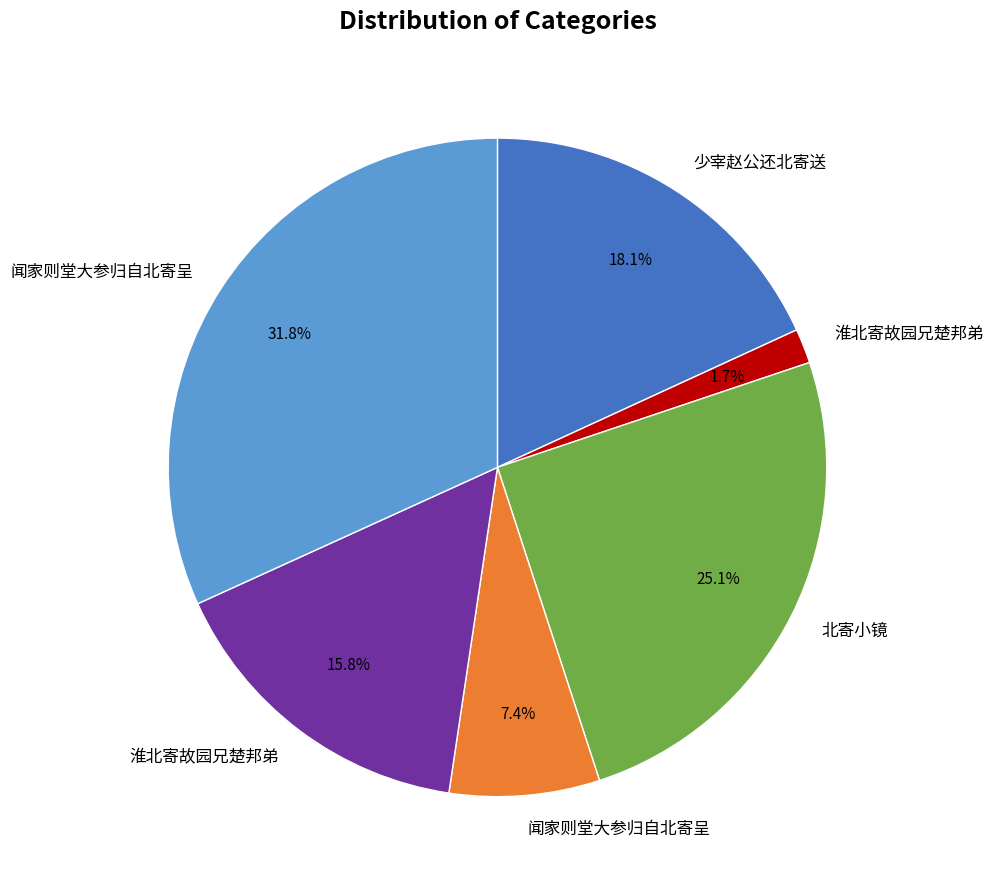

Does any single category account for the majority?

No